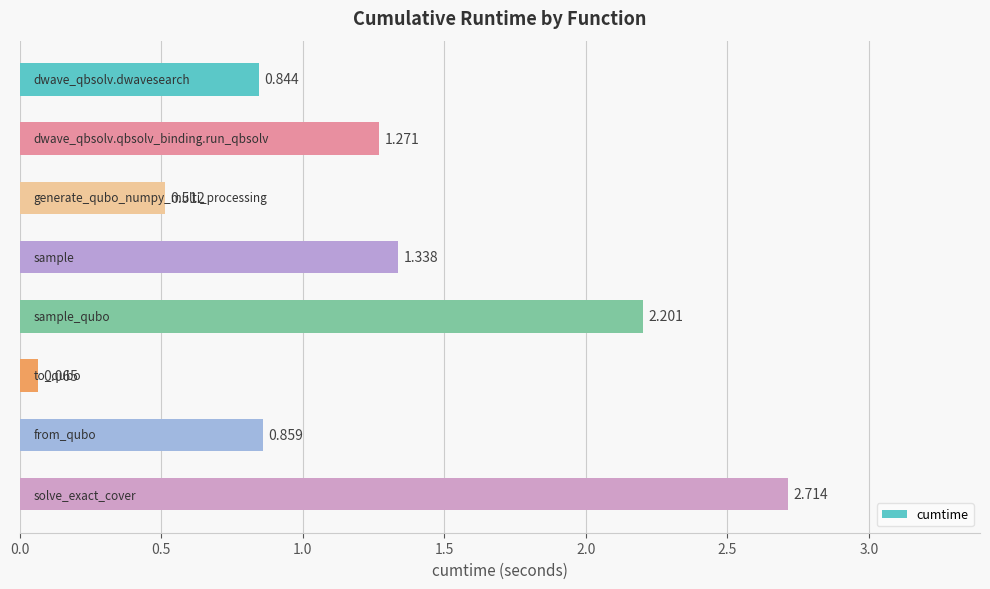

What is the average value?

1.2